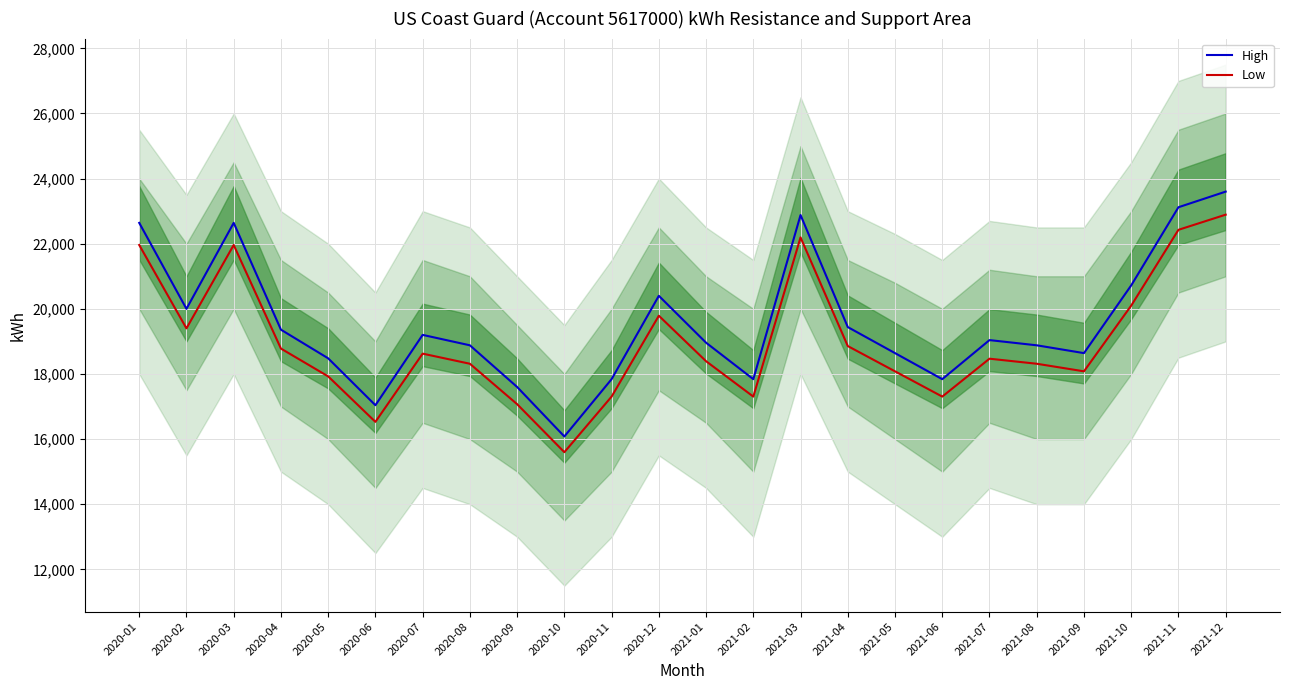

What is the sum of the High values at 2020-10 and 2021-07?

35120.0